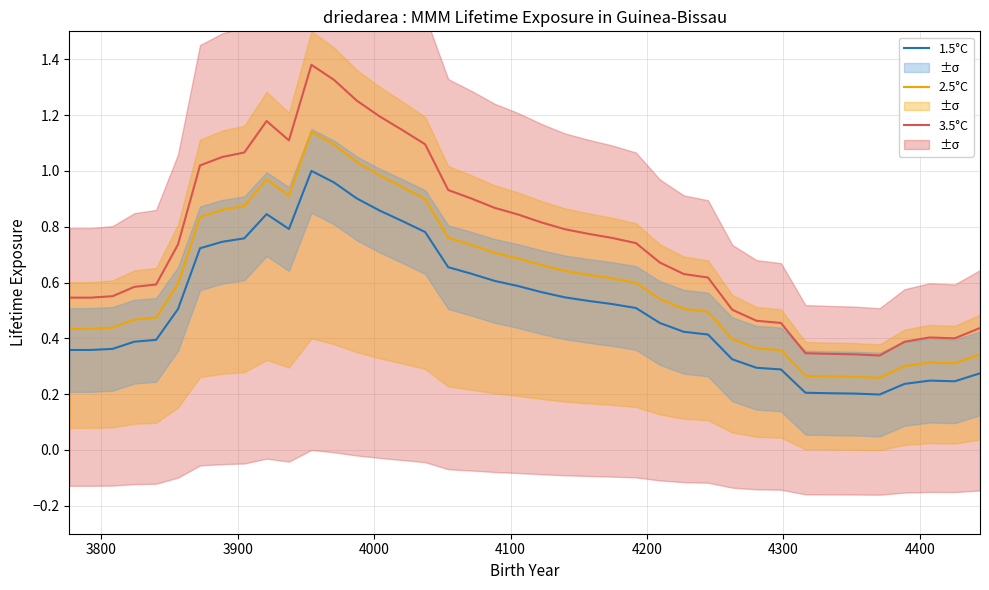

List the series in order of their overall mean, highest first.

3.5°C, 2.5°C, 1.5°C